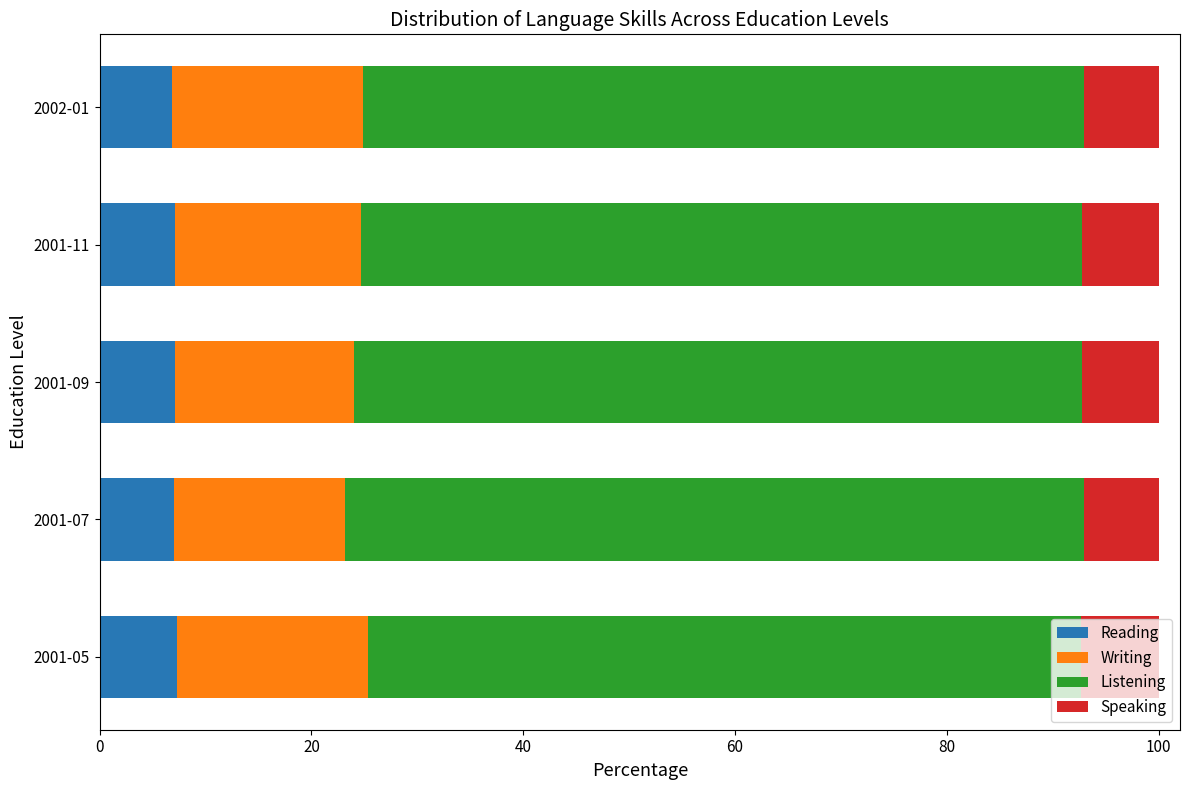

What is the total value across all series at 2001-07?

100.0